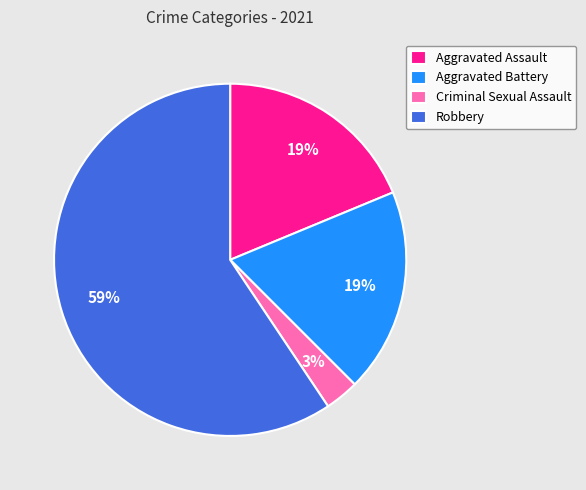

How many slices are in this pie chart?

4